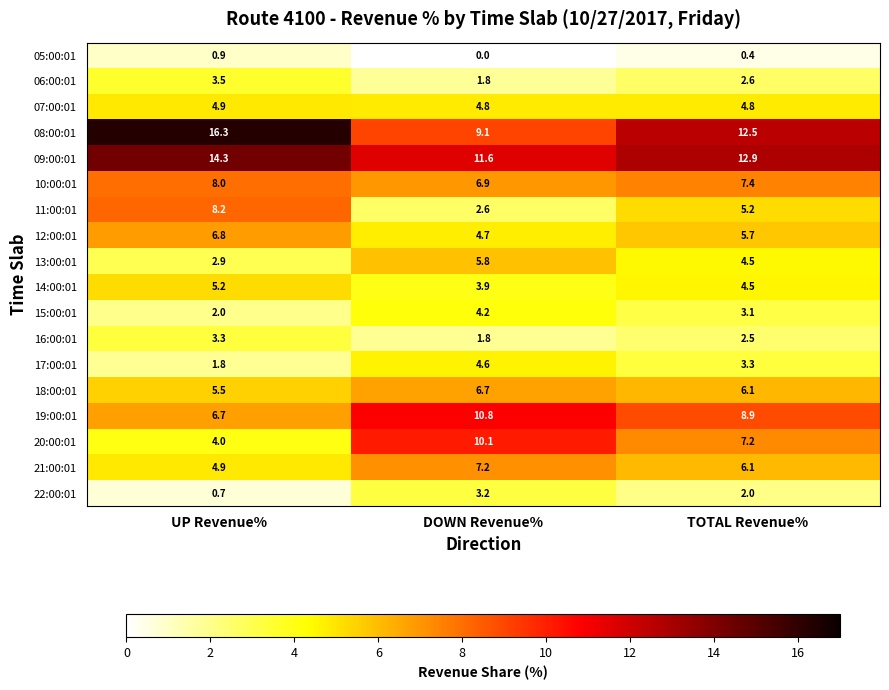

Which series has the widest spread of values?

08:00:01